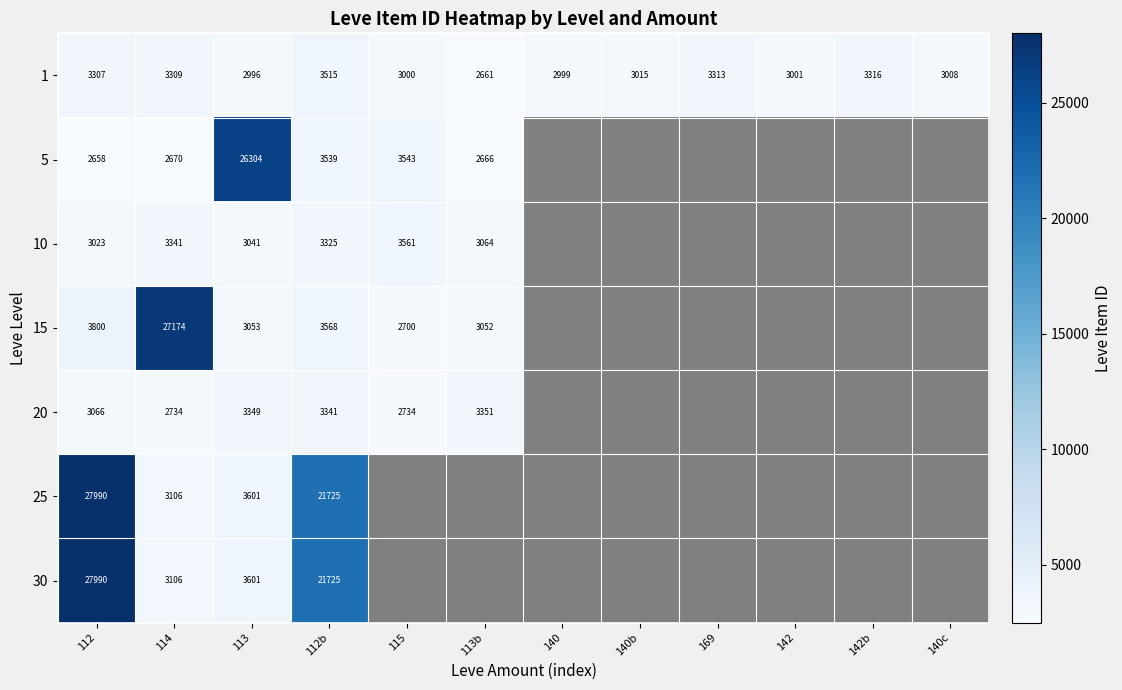

Which has a higher value, 112b or 142b?

112b